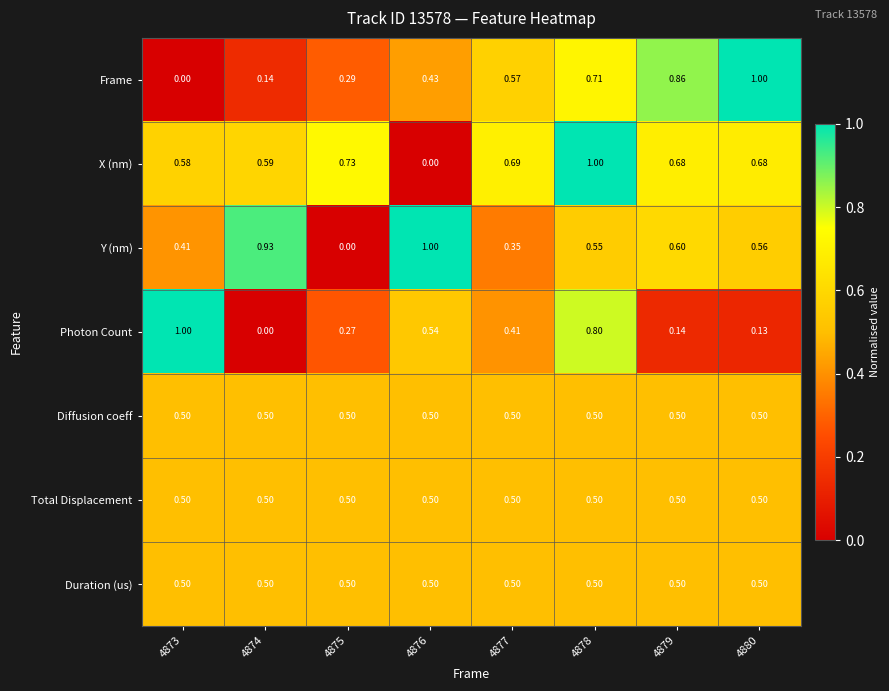

Which series changed the most between 4877 and 4879?

Frame